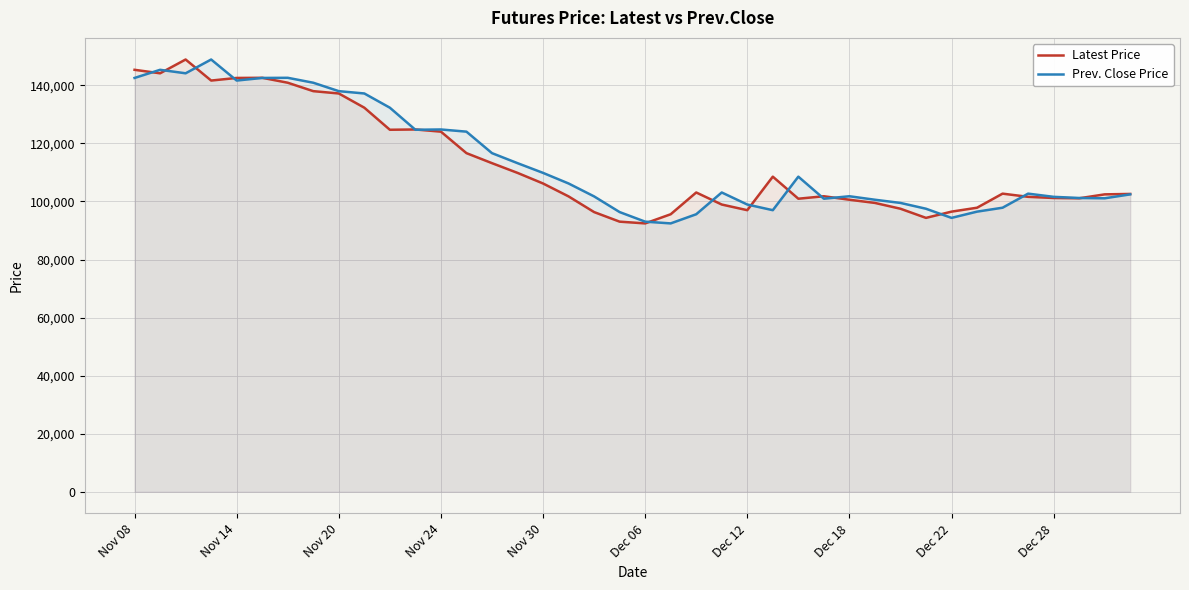

True or false: Latest Price has more than 1 interior local peaks.

True